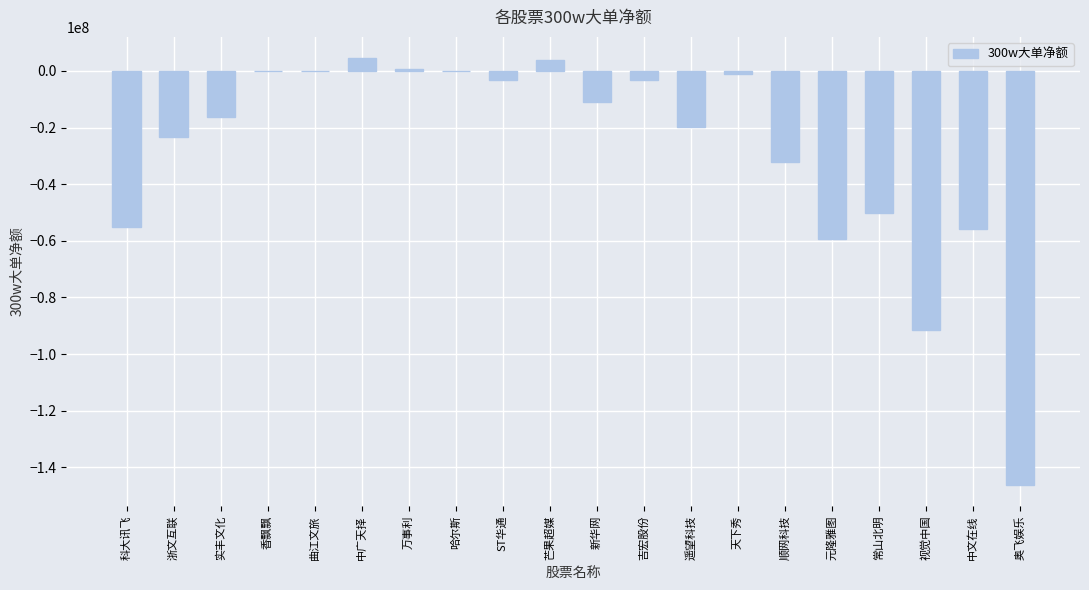

What is the greatest value displayed?

4481710